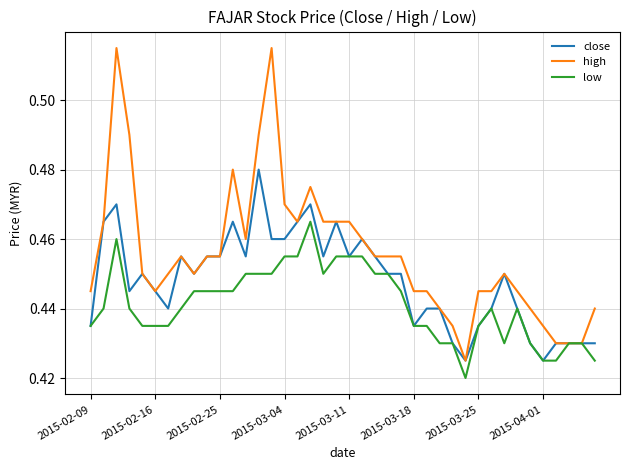

Which series has the largest total across all categories?

high